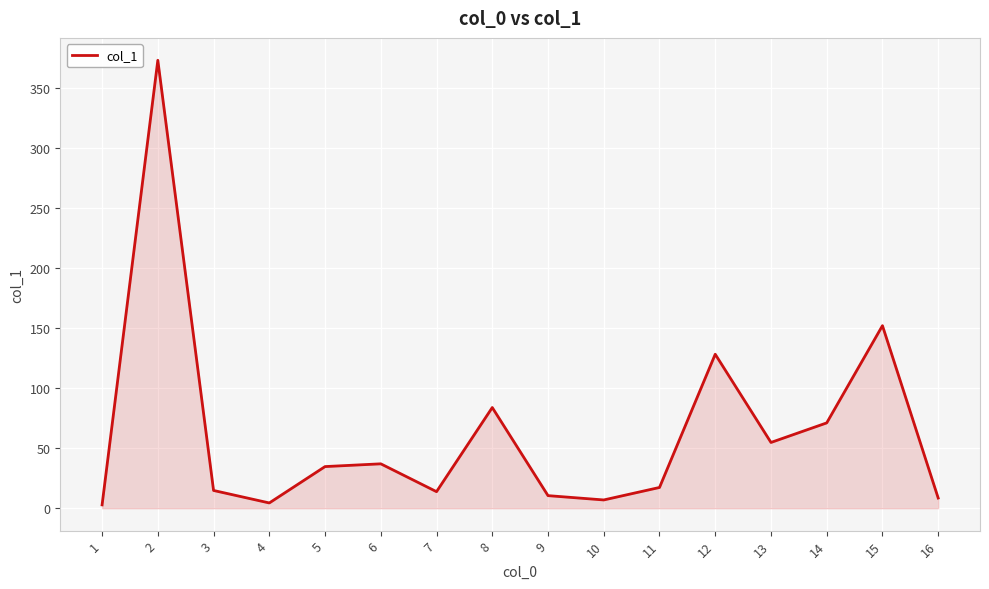

What is the greatest value displayed?

373.2